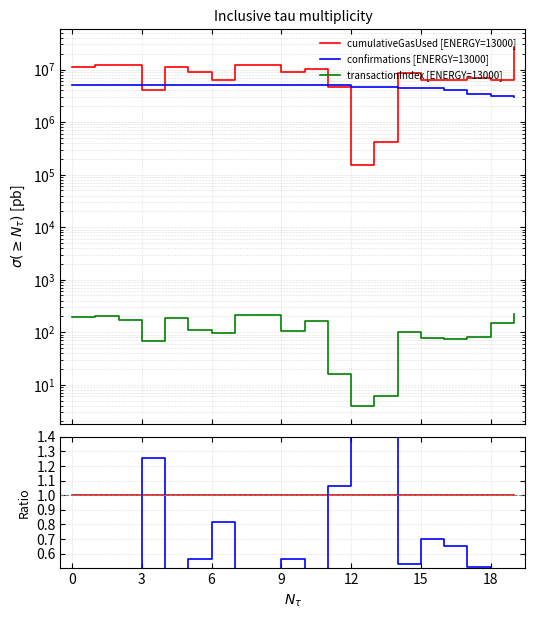

True or false: confirmations and transactionIndex cross at least once.

False